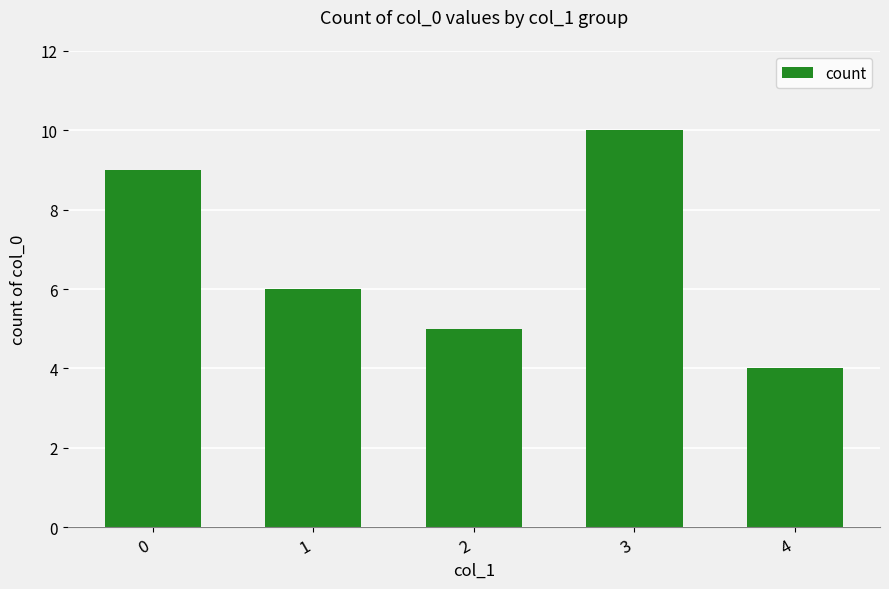

Read the value at 3.

10